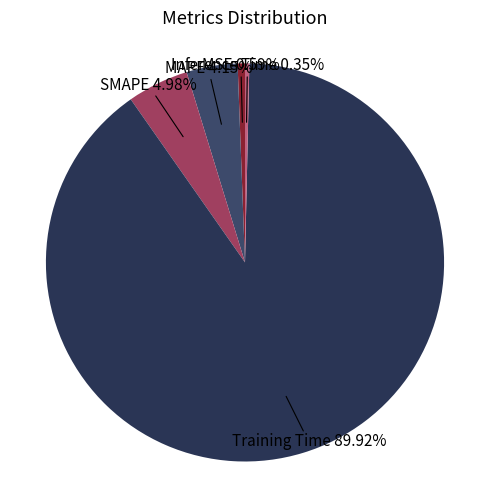

Between Inference Time and MAPE, which is larger?

MAPE